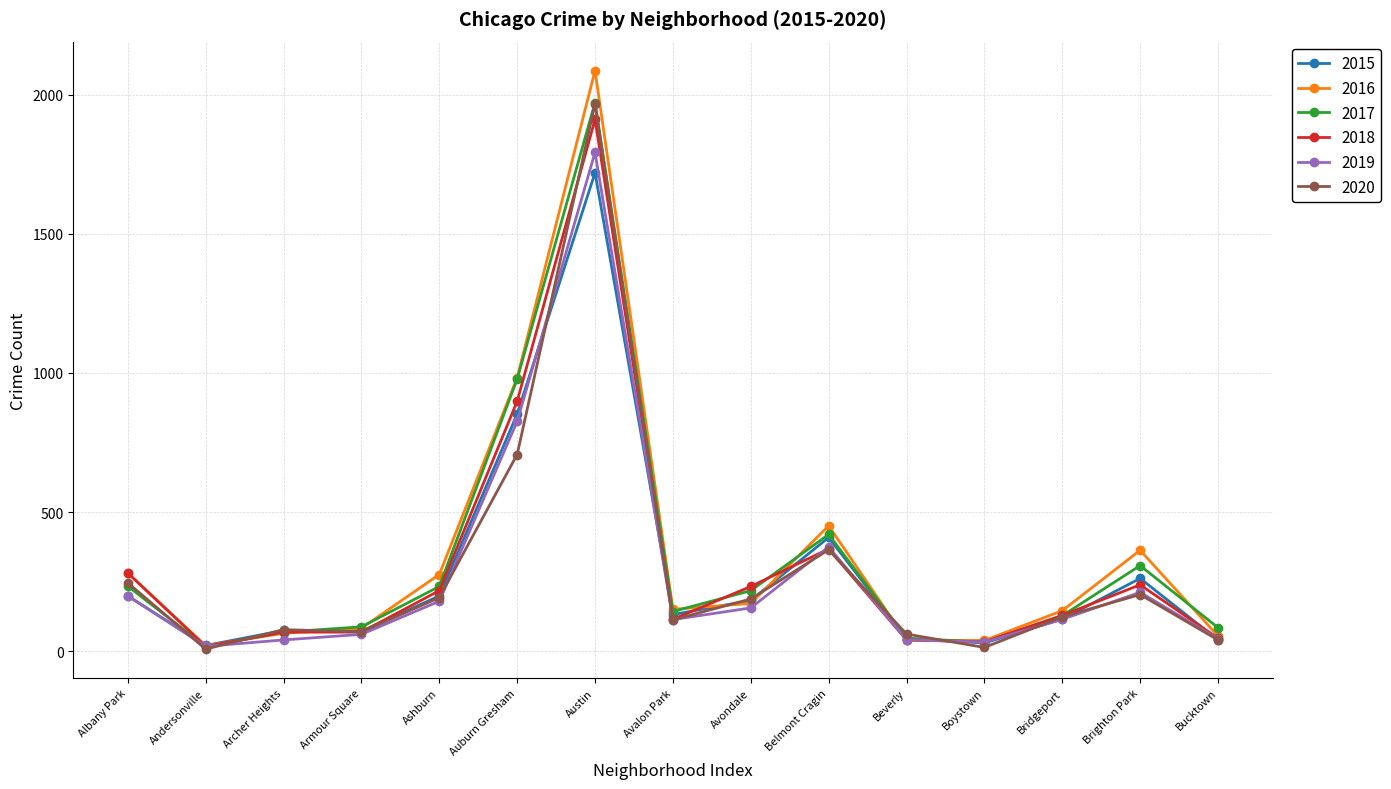

What value does the 2017 series have at Bridgeport, to the nearest 50?

150